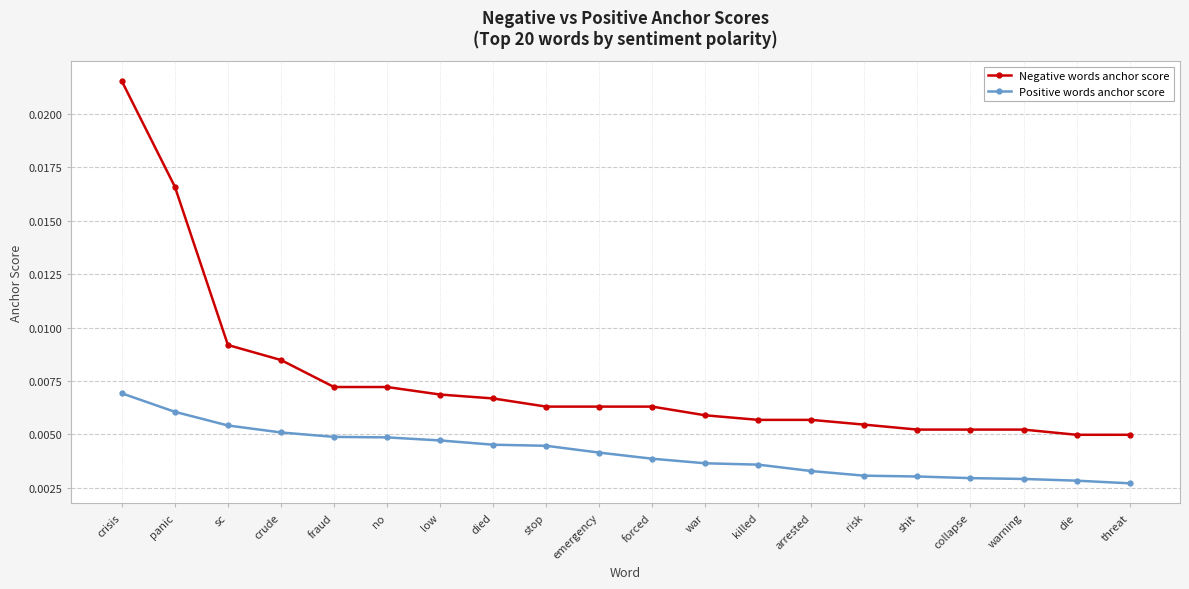

True or false: Positive words anchor score and Negative words anchor score cross at least once.

False